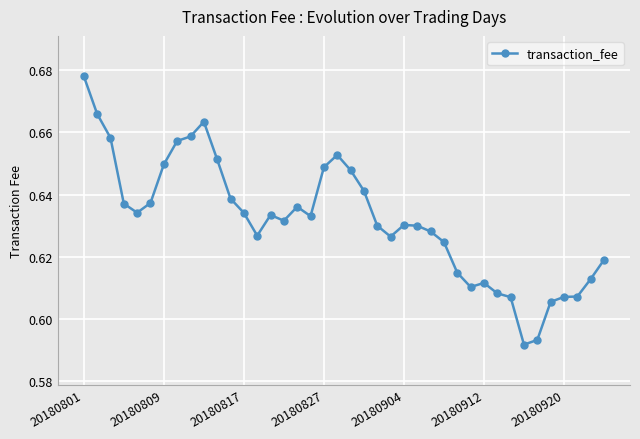

What is the difference between the maximum and second lowest values?

0.1